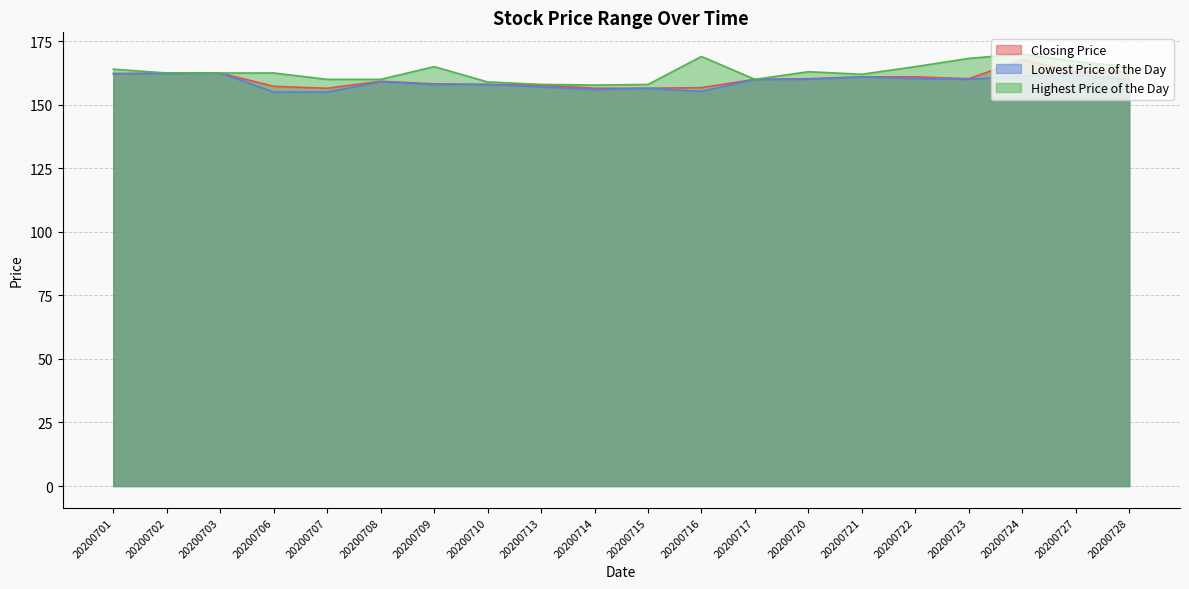

Is it true that Lowest Price of the Day equals 217.4 at 20200721?

False